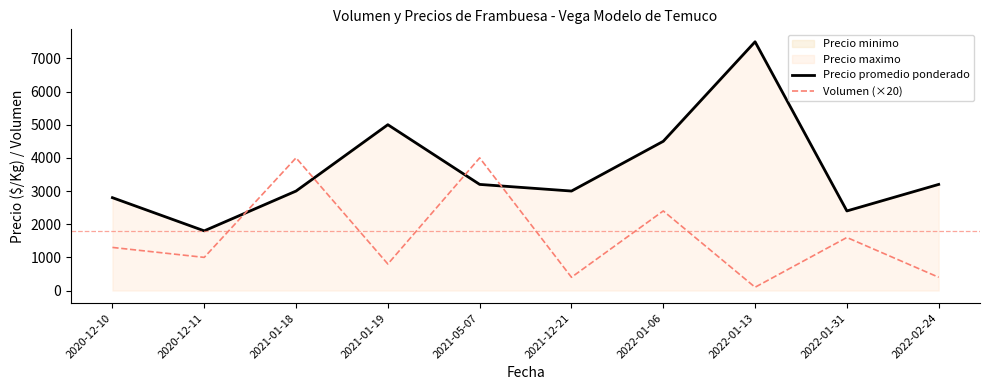

Does the chart display data point markers on the line(s)?

No